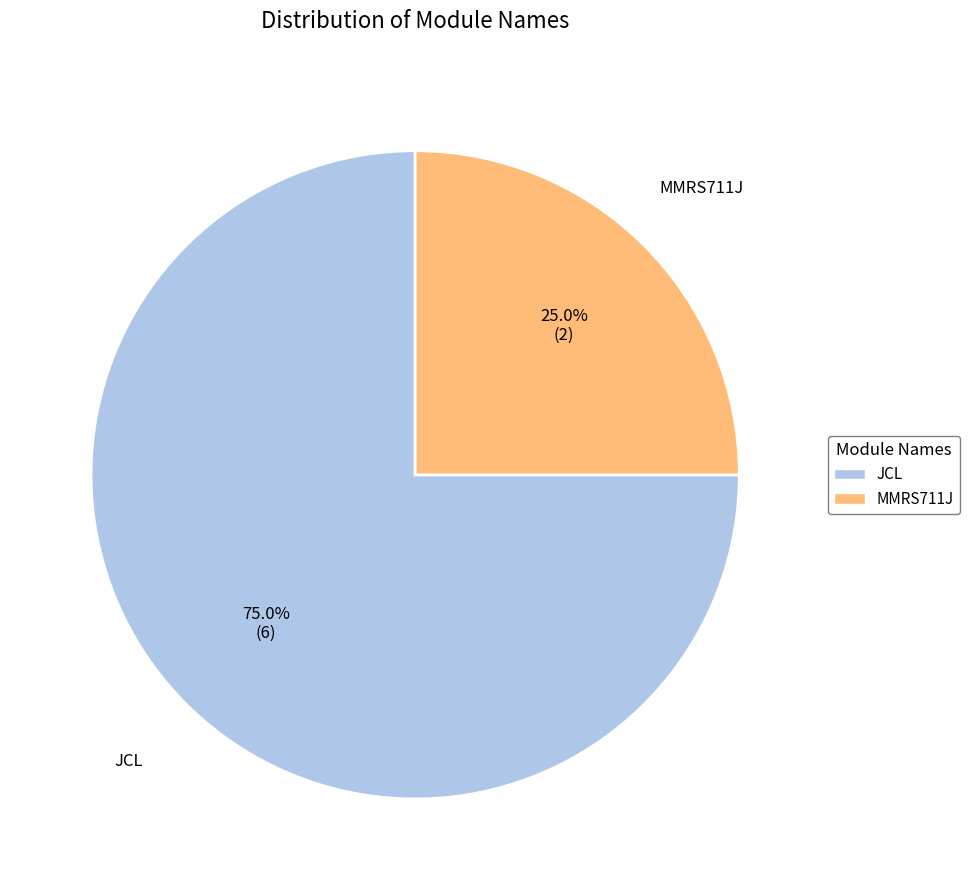

How many segments does this pie chart have?

2